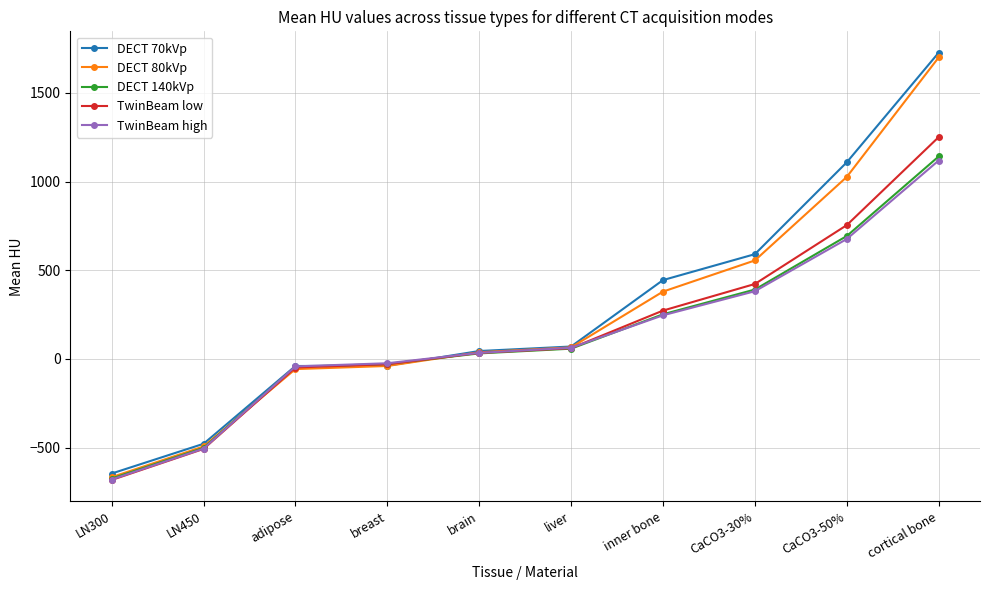

What is the sum of the DECT 80kVp values at adipose and CaCO3-50%?

968.5